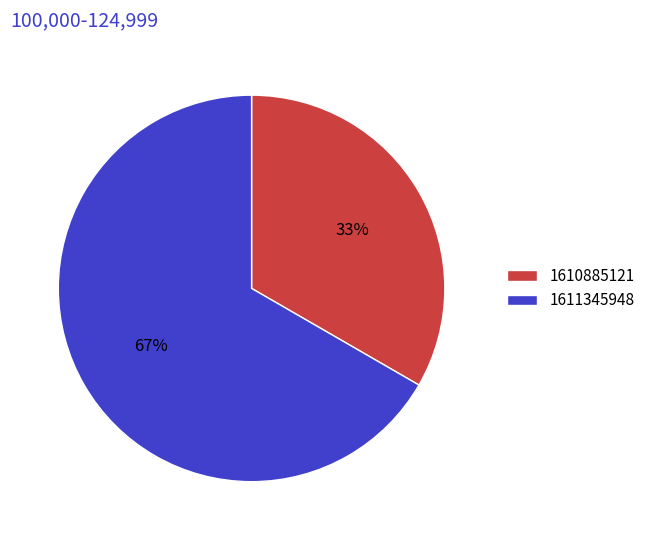

Is it true that 1610885121 is 33% of the pie?

True